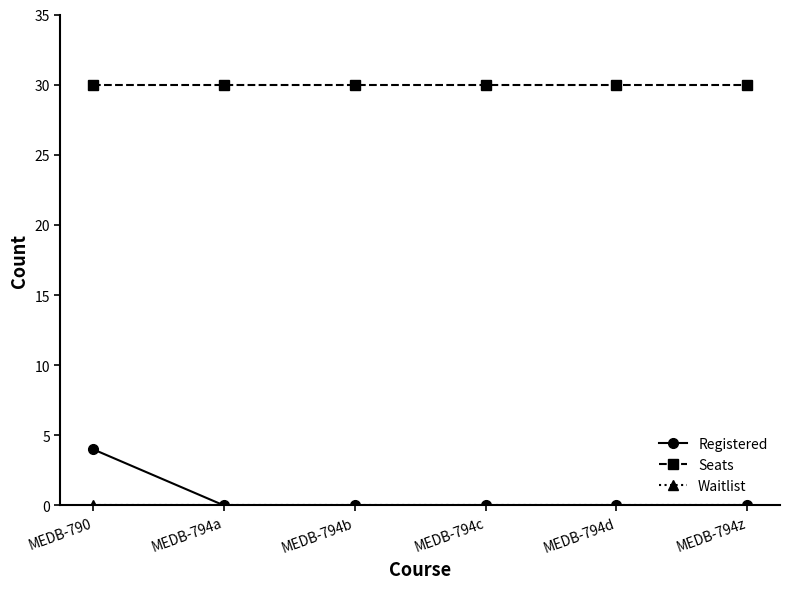

What is the difference between the highest and lowest values at MEDB-794c?

30